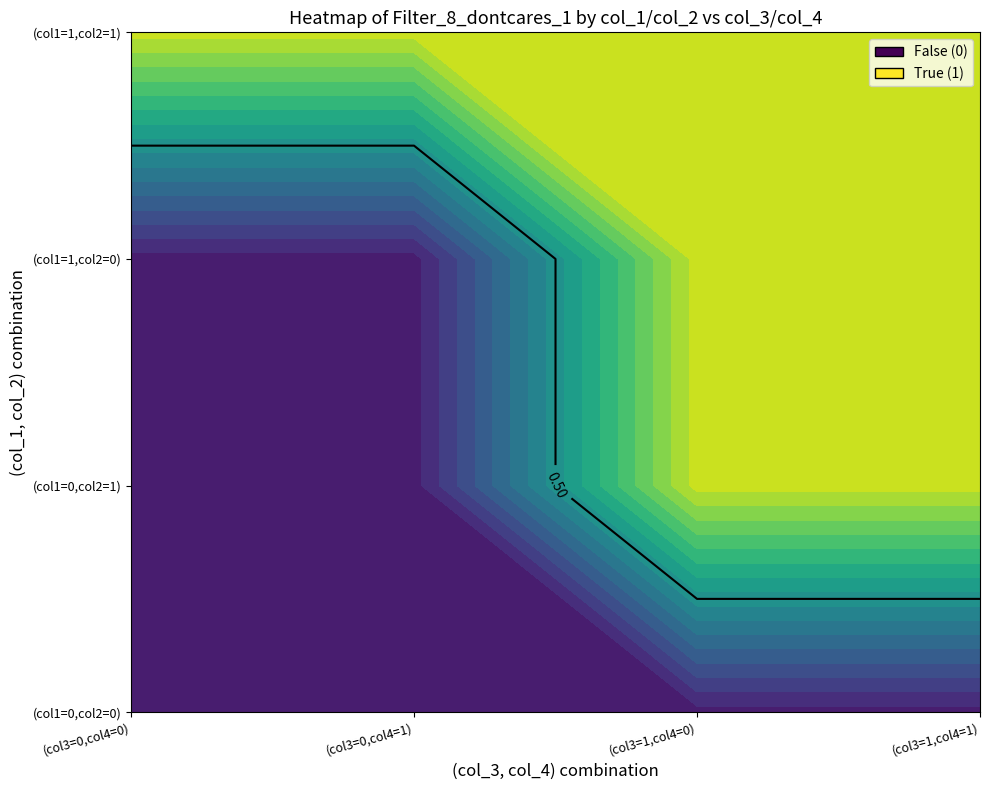

What is the difference between the maximum and minimum values in the 0 series?

1